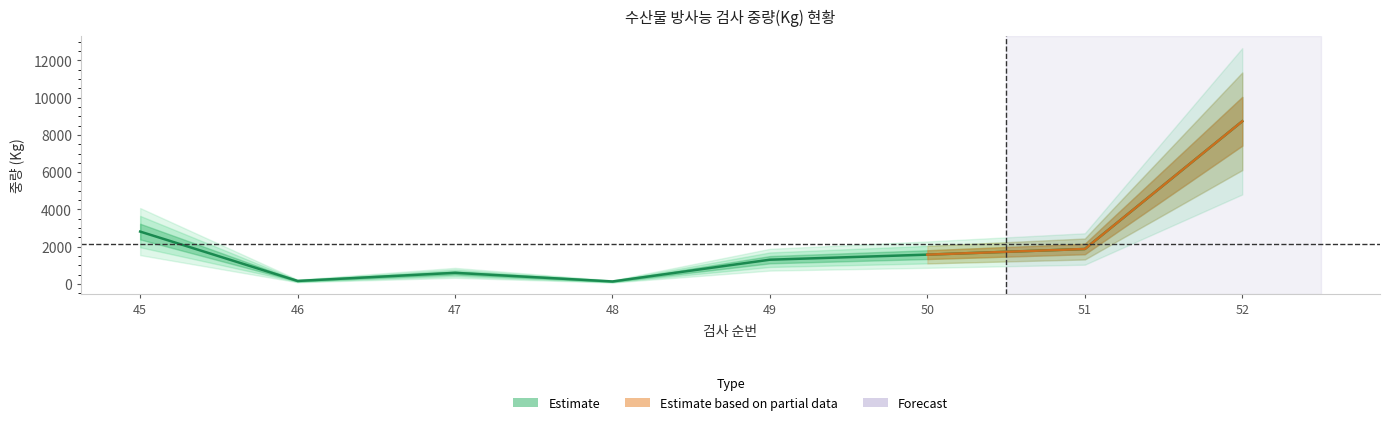

List the labels in order of value, largest first.

52, 45, 51, 50, 49, 47, 46, 48